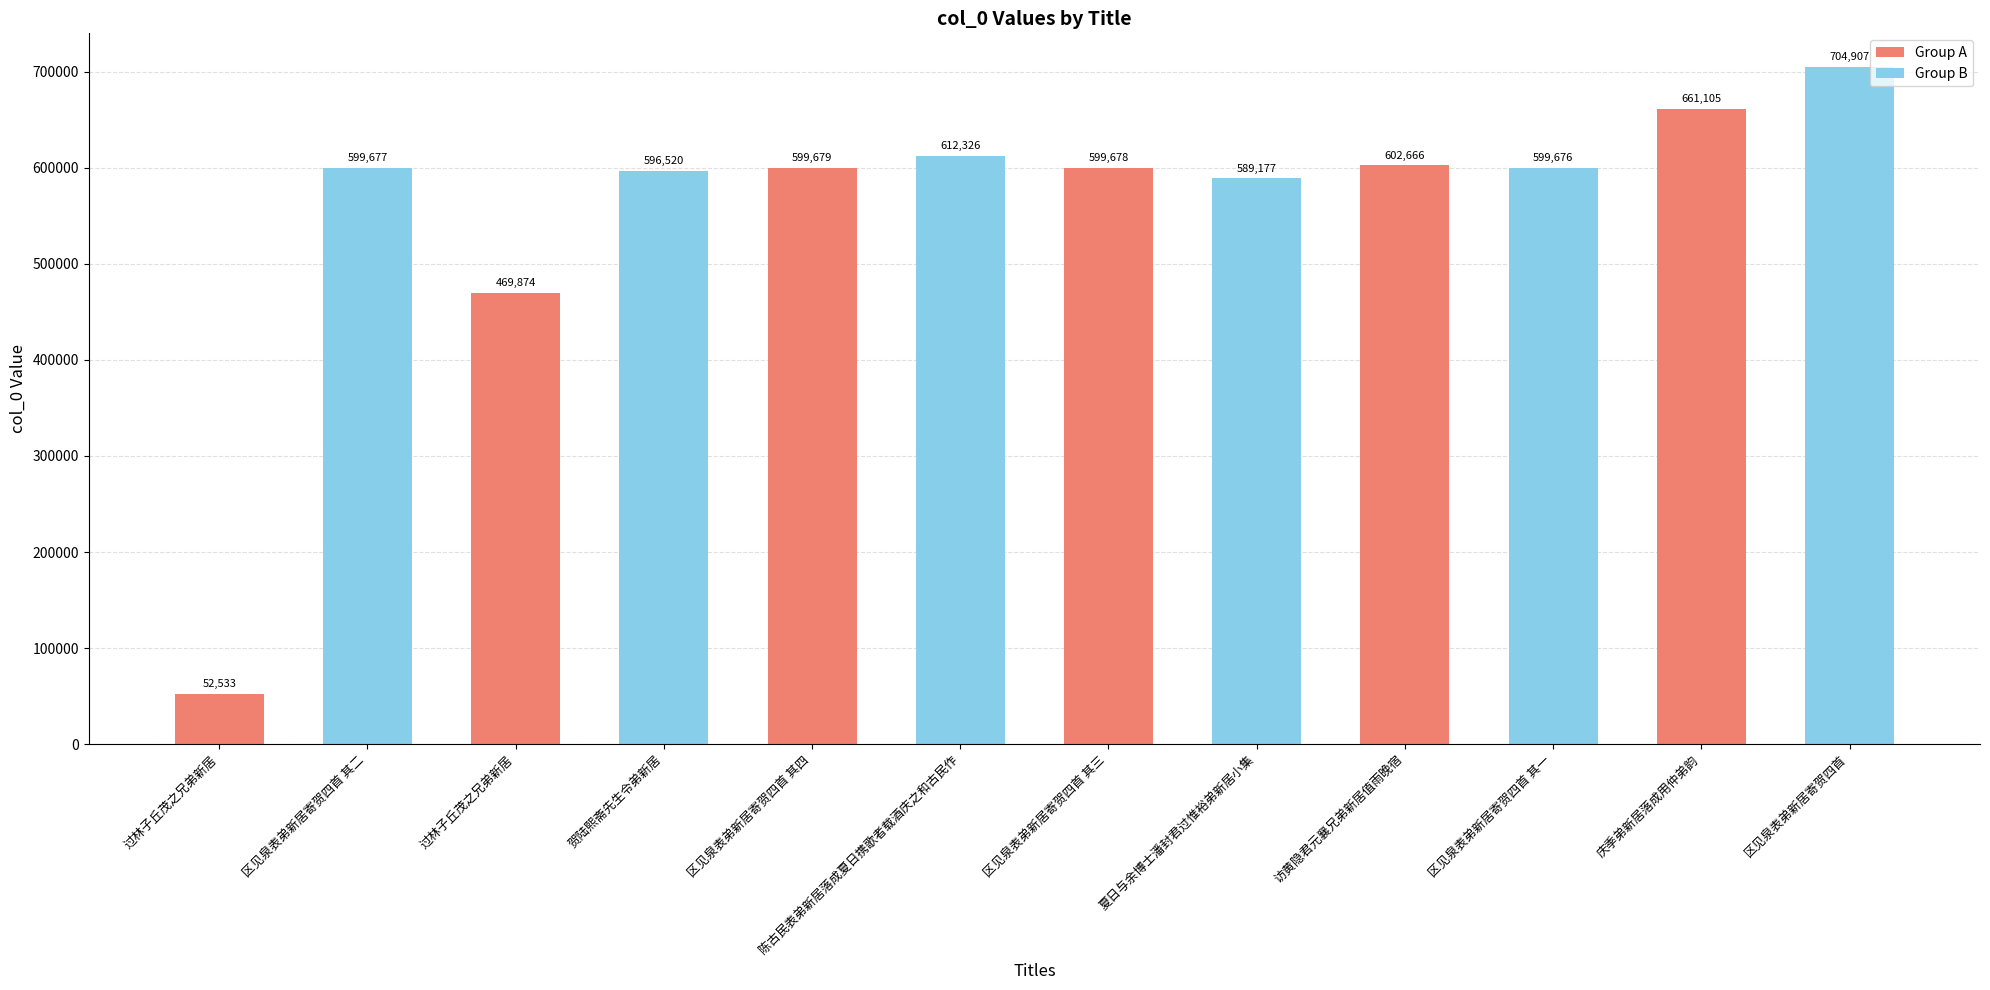

Is it true that the value at 过林子丘茂之兄弟新居 is 823439?

False